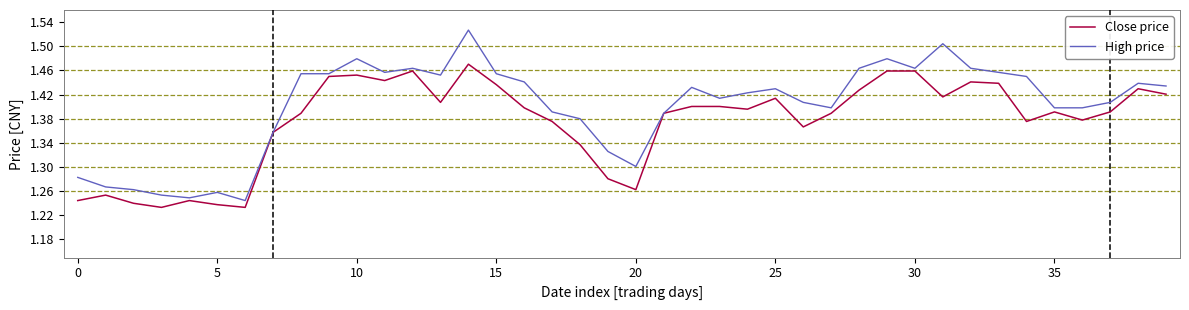

How many lines are shown in the chart?

2